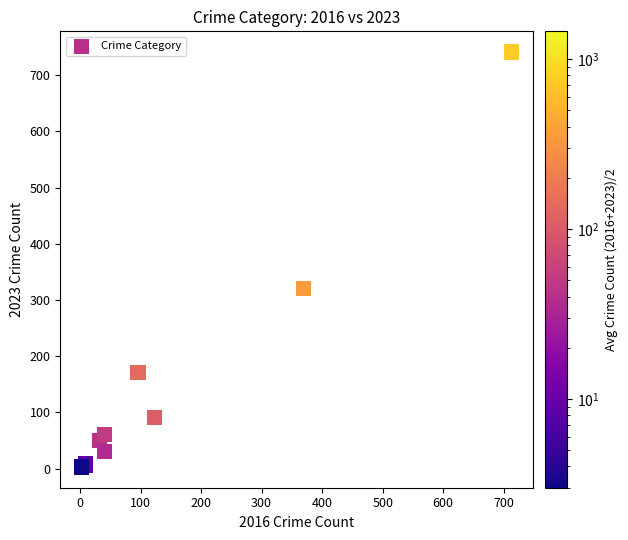

What Y value in the scatter plot is closest to 372?

321